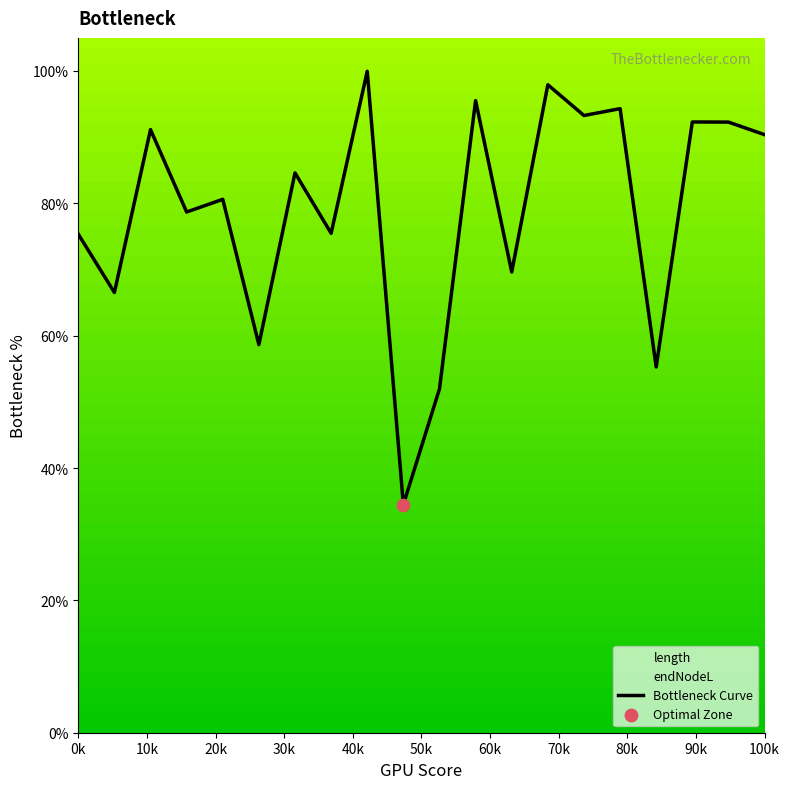

What is the change in value from 60k to 19?

+5.8